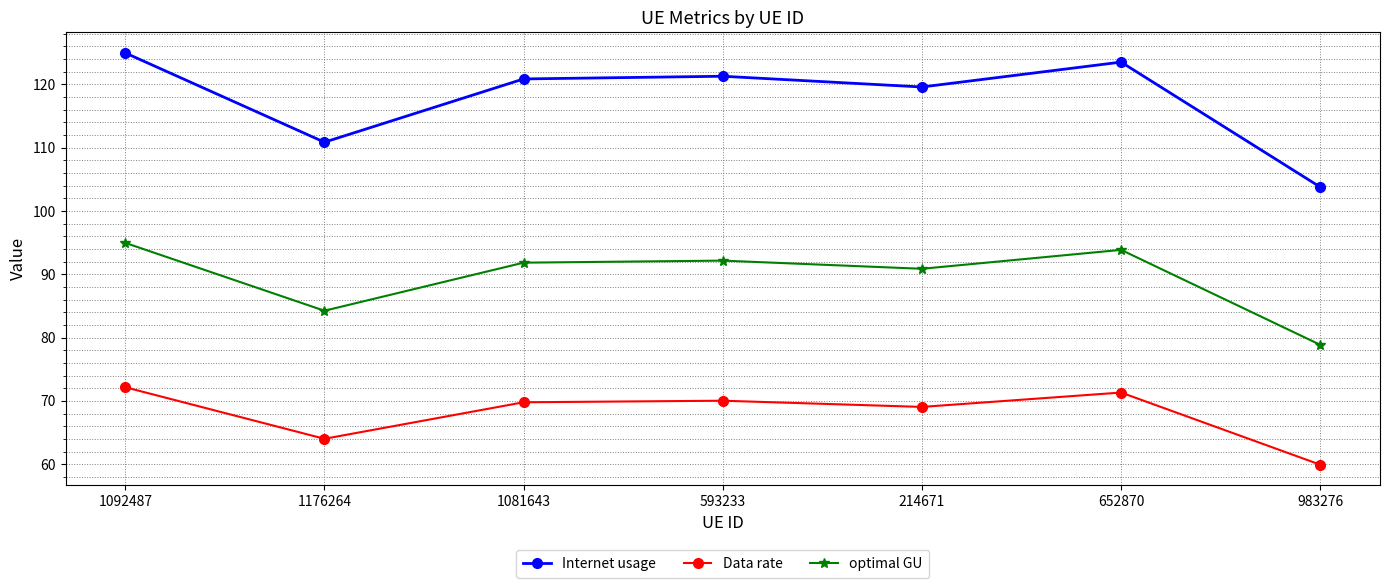

What is the difference between the maximum and second lowest values in the Data rate series?

8.1